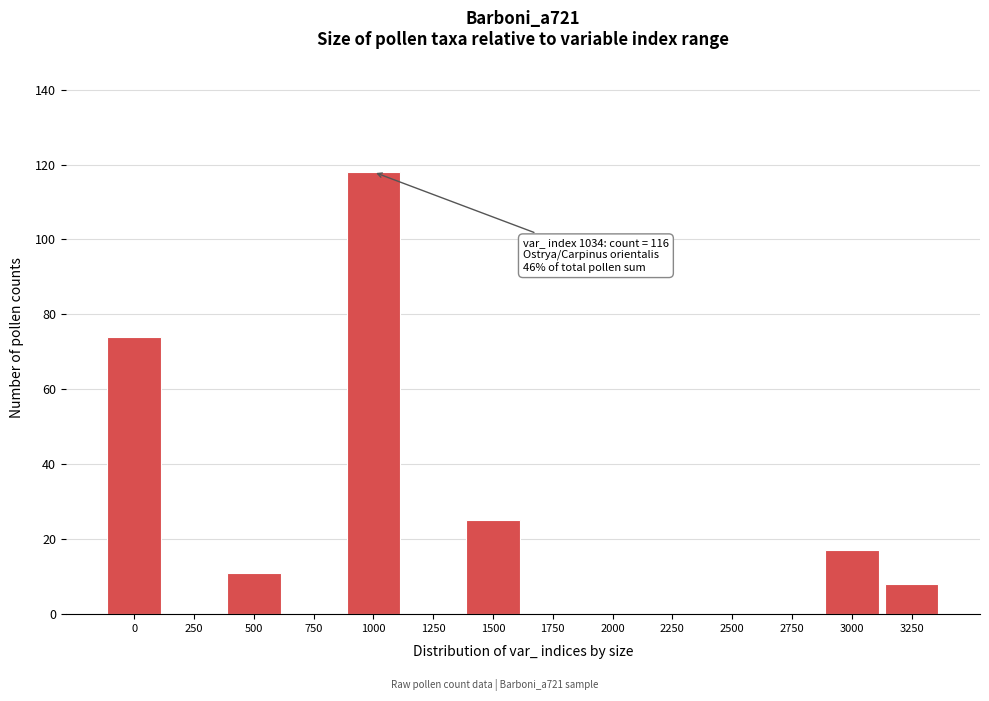

Reading left to right, transcribe all the data shown in this chart.

0=74	250=0	500=11	750=0	1000=118	1250=0	1500=25	1750=0	2000=0	2250=0	2500=0	2750=0	3000=17	3250=8